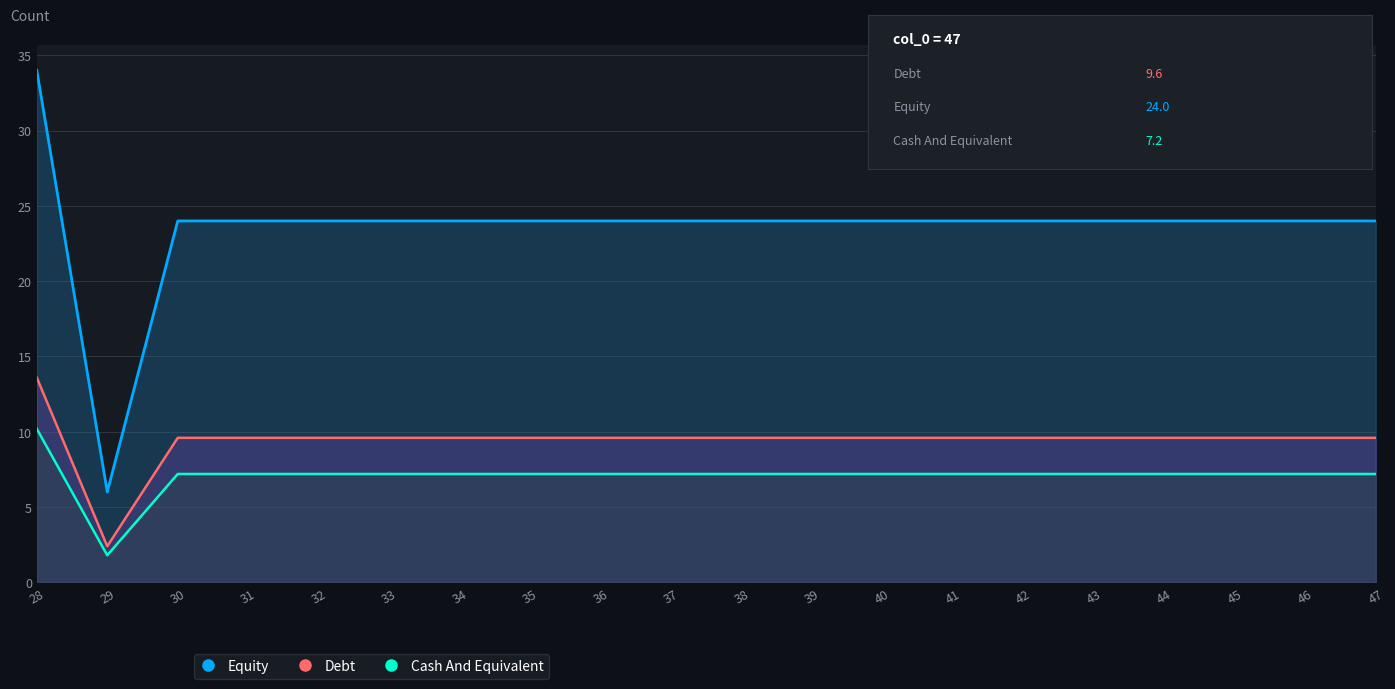

What is the difference between the maximum and minimum values in the Debt series?

11.2